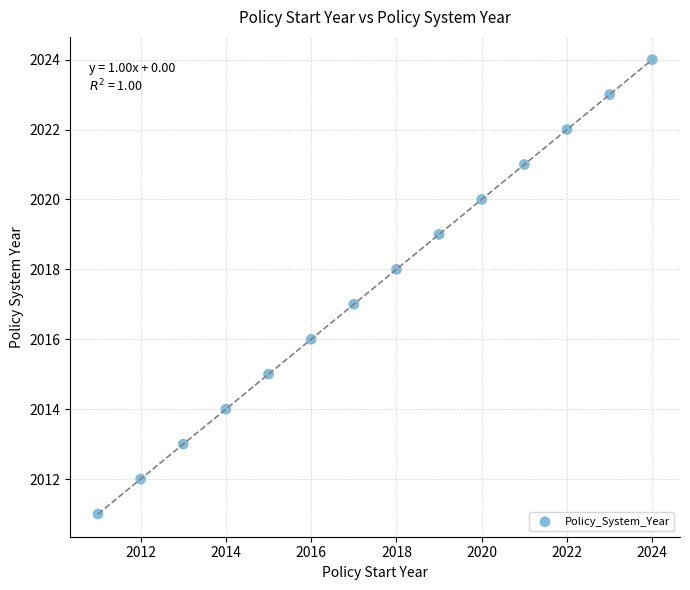

What is the range of X values (max minus min)?

13